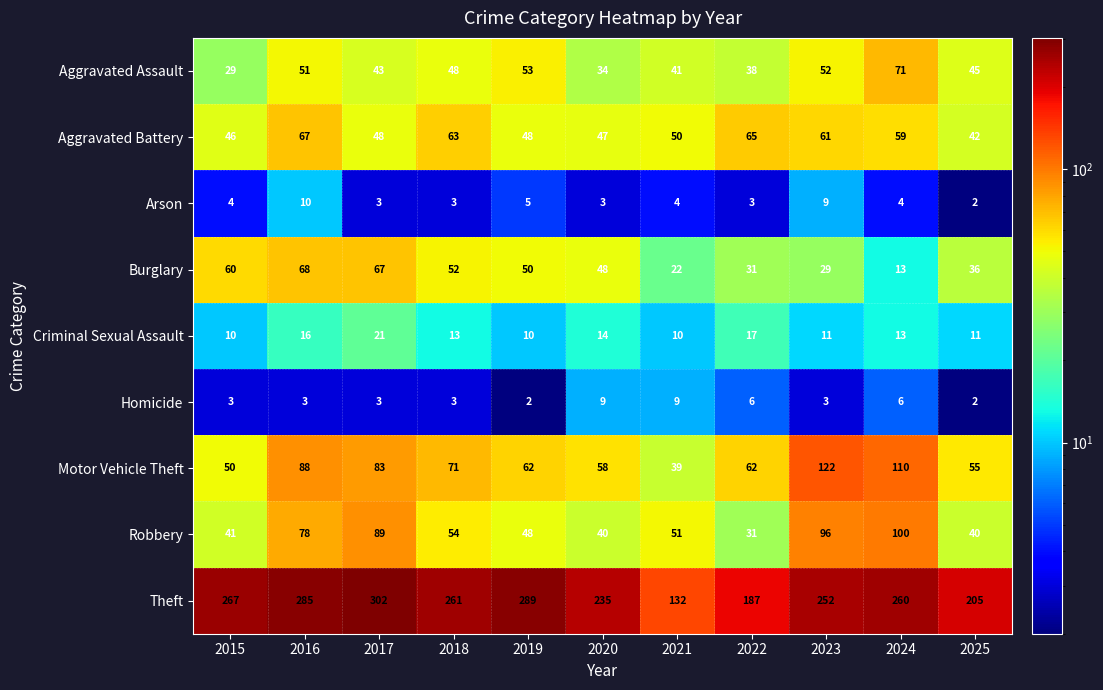

Which category has the highest value in the Arson series?

2016